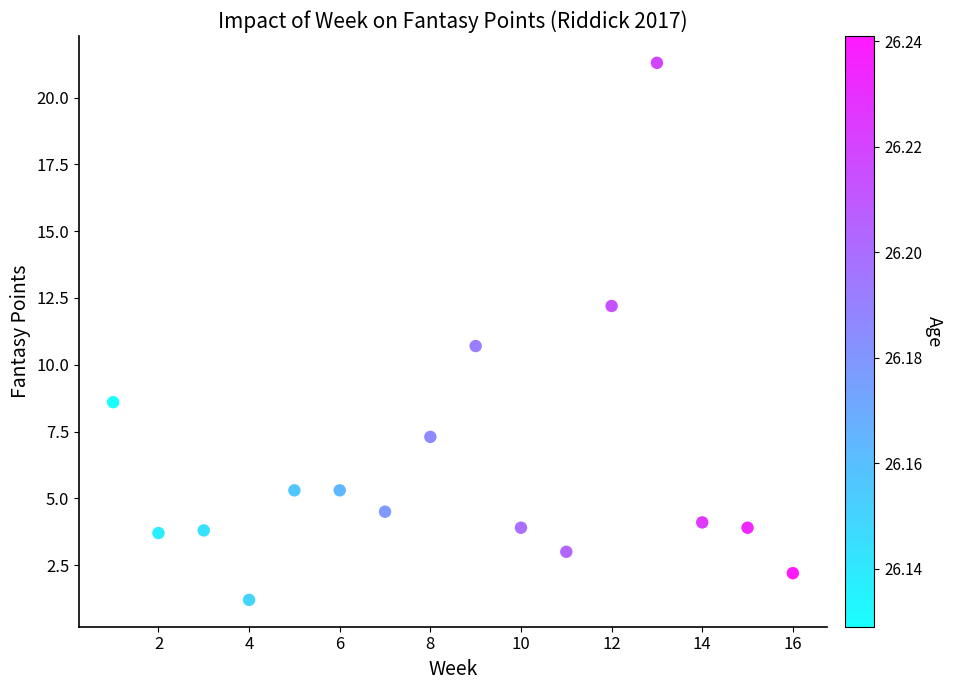

What Y value in the scatter plot is closest to 11?

10.7